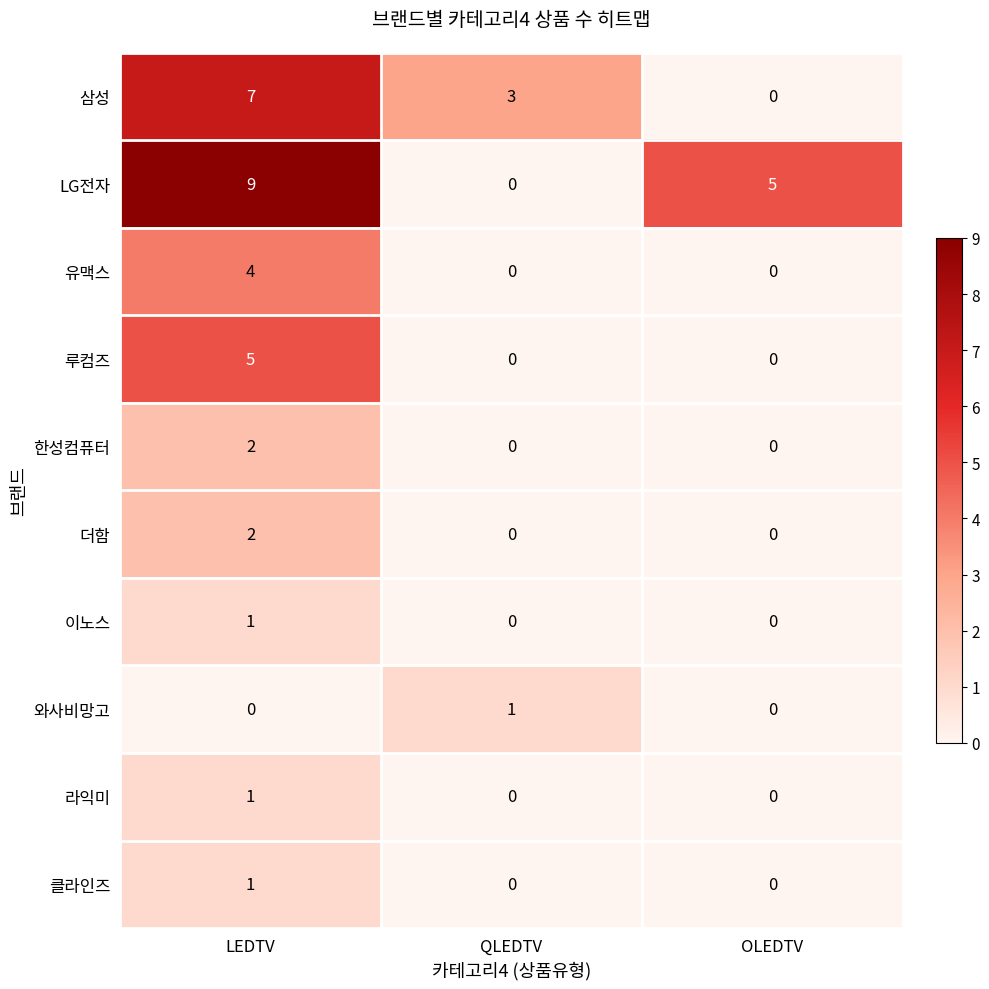

What is the spread (max minus min) of values at OLEDTV?

5